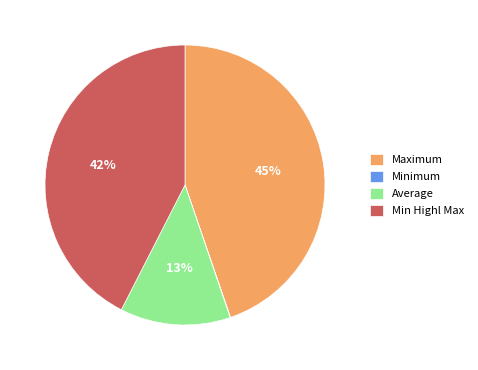

Does Min Highl Max account for over 50% of the chart?

No